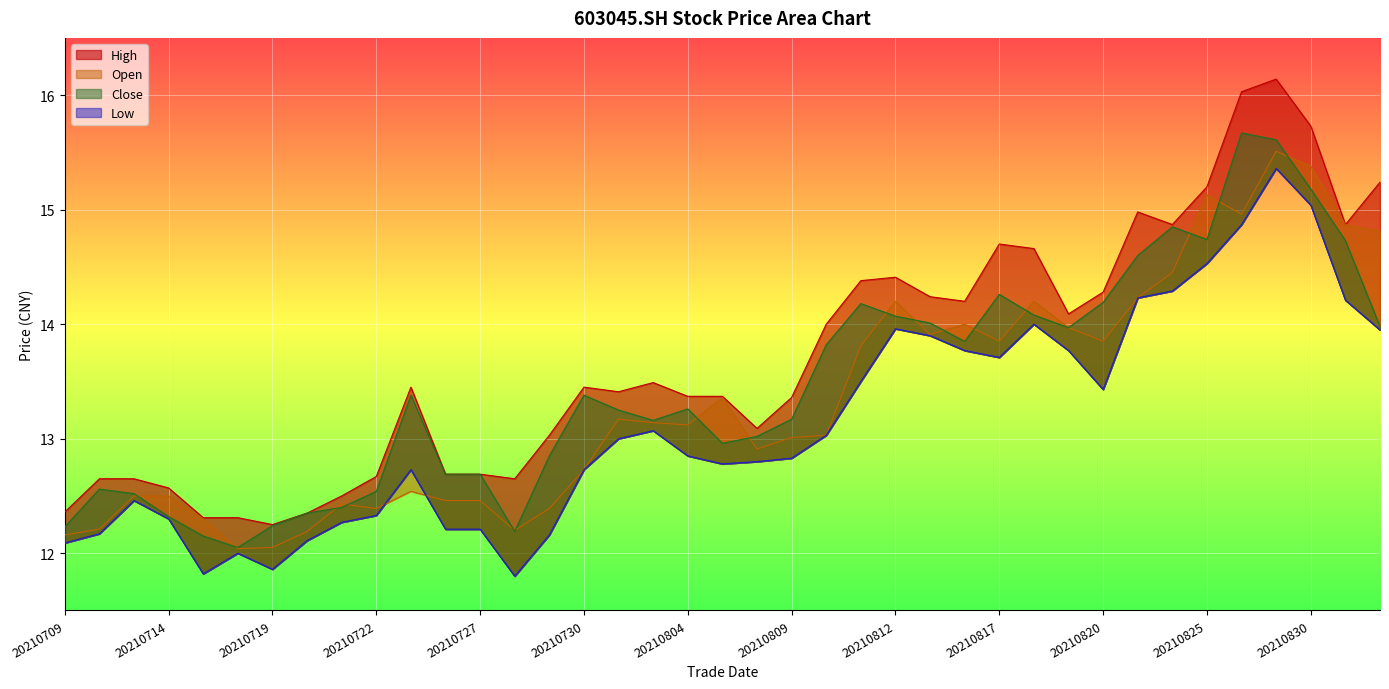

Which series has the widest spread of values?

high